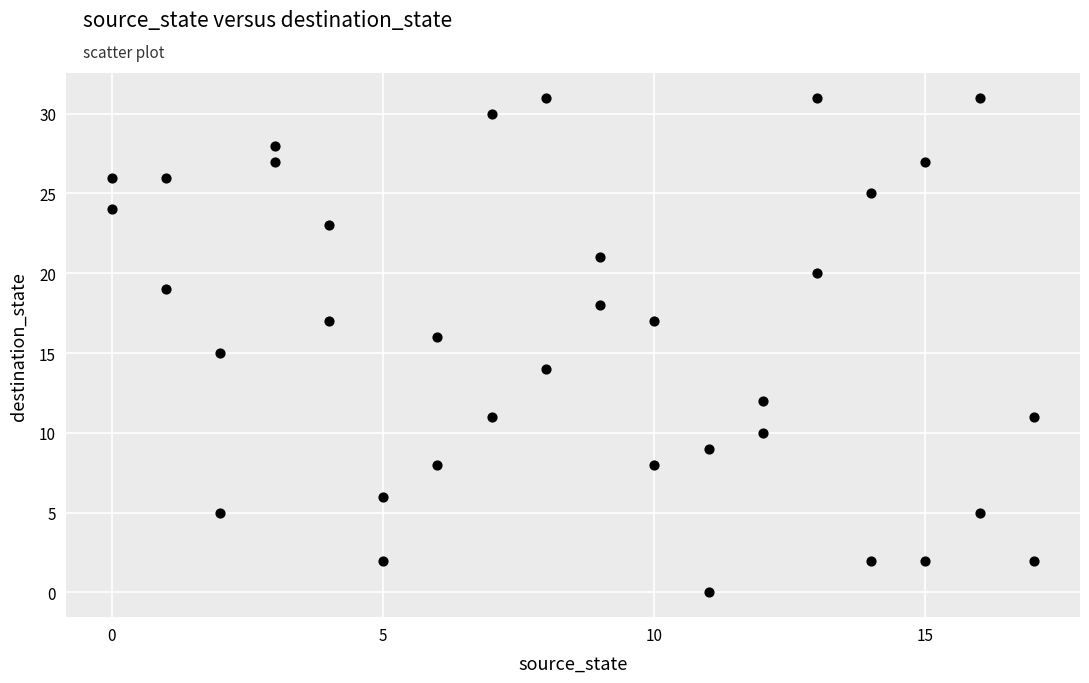

What is the range of X values (max minus min)?

17